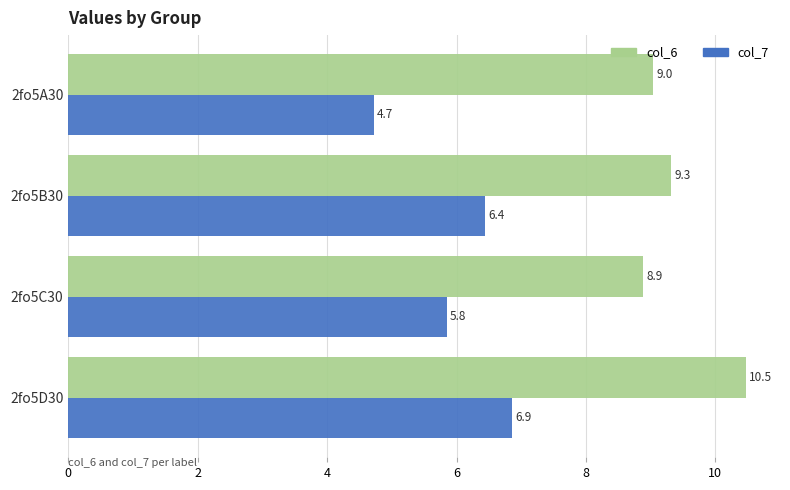

Which series has the largest total across all categories?

col_6